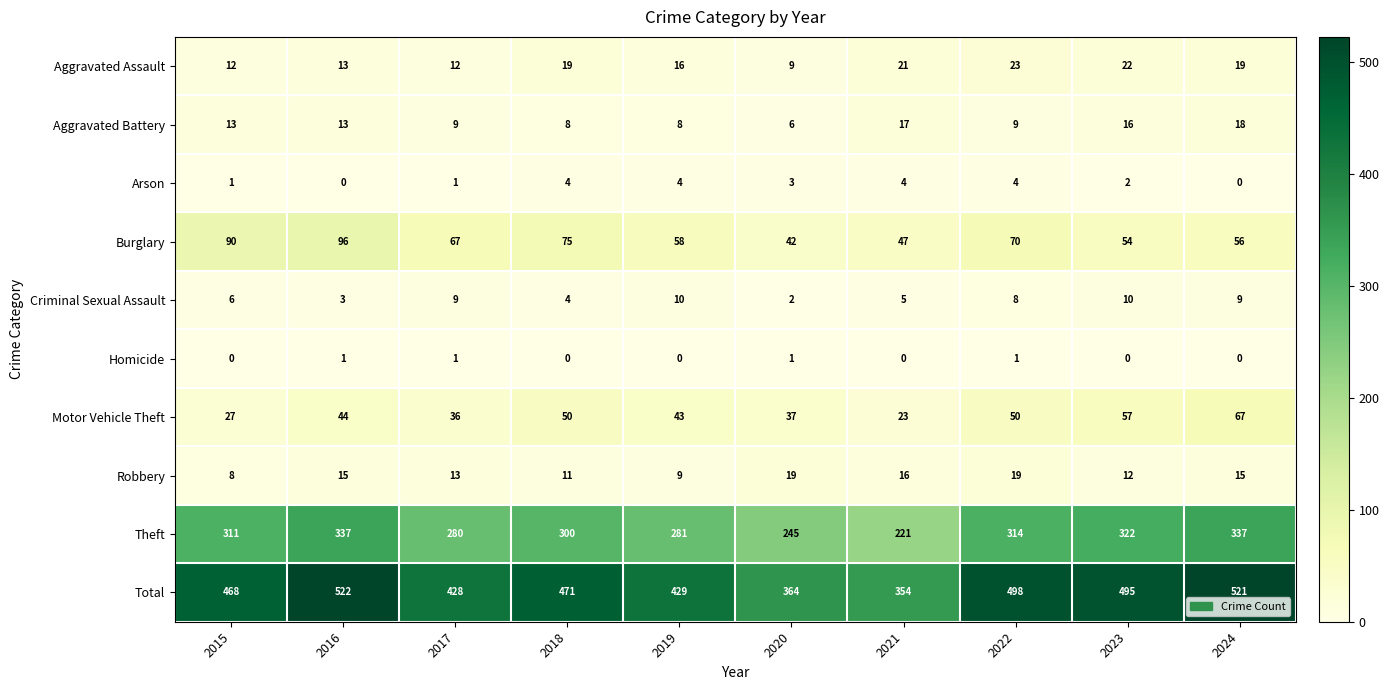

What is the difference between the Theft values at 2017 and 2016?

57